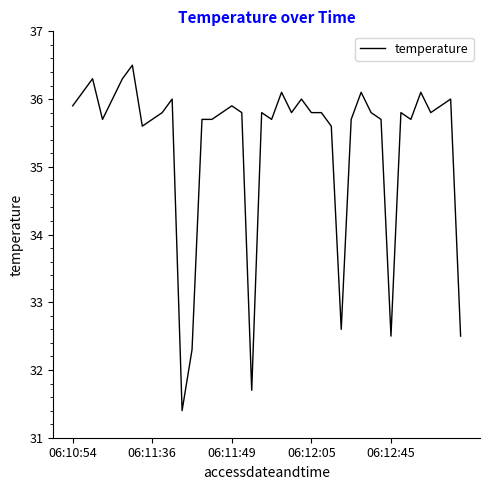

What is the greatest value displayed?

36.5